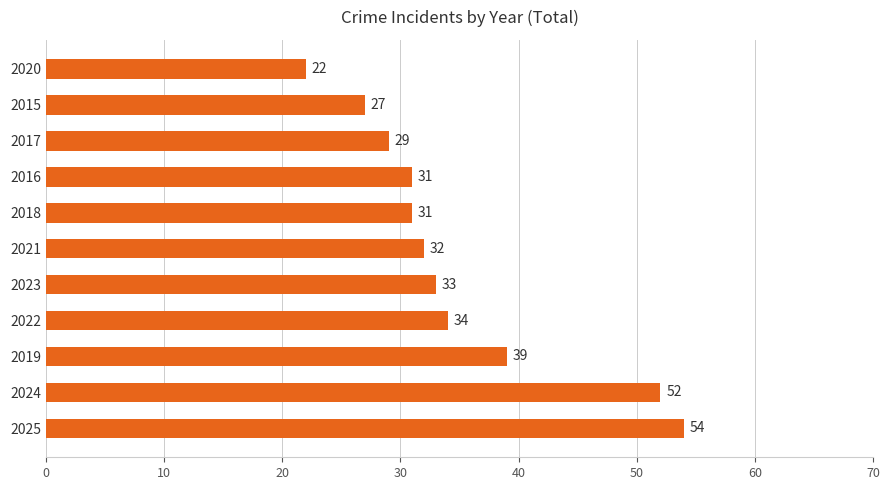

Reading bottom to top, extract all data points from this chart.

54	52	39	34	33	32	31	31	29	27	22